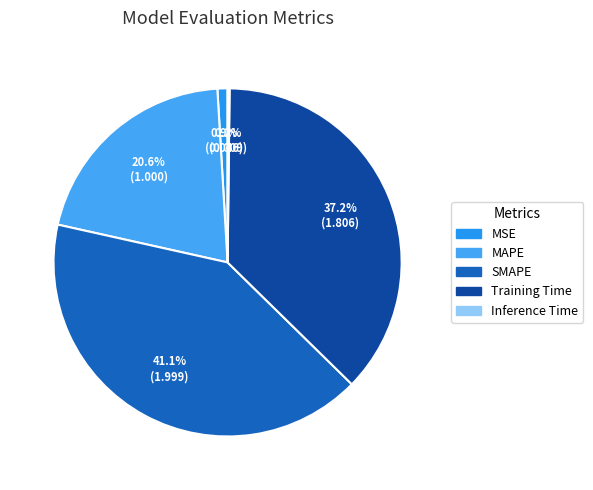

What is the largest slice in the pie chart?

SMAPE